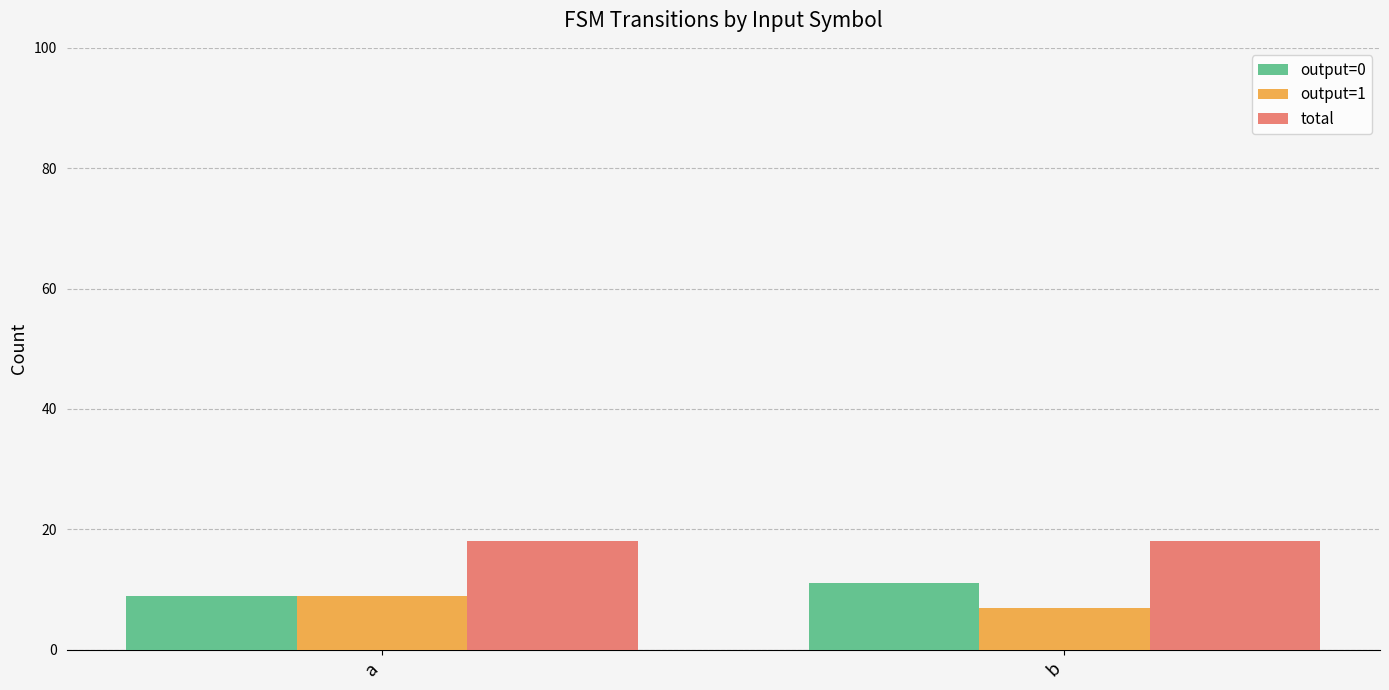

What is the average value of the output=0 series?

10